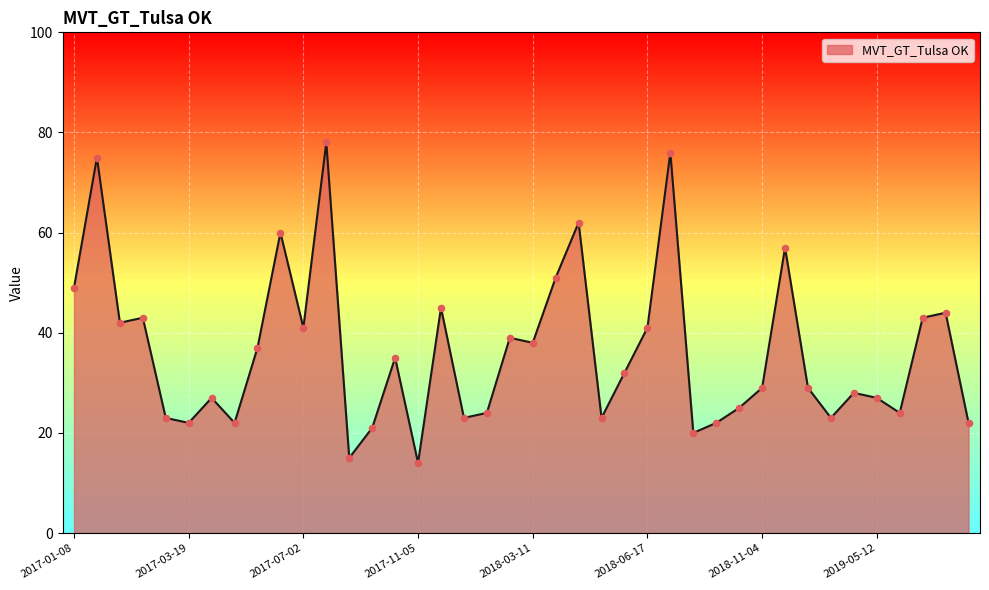

What is the smallest value displayed?

14